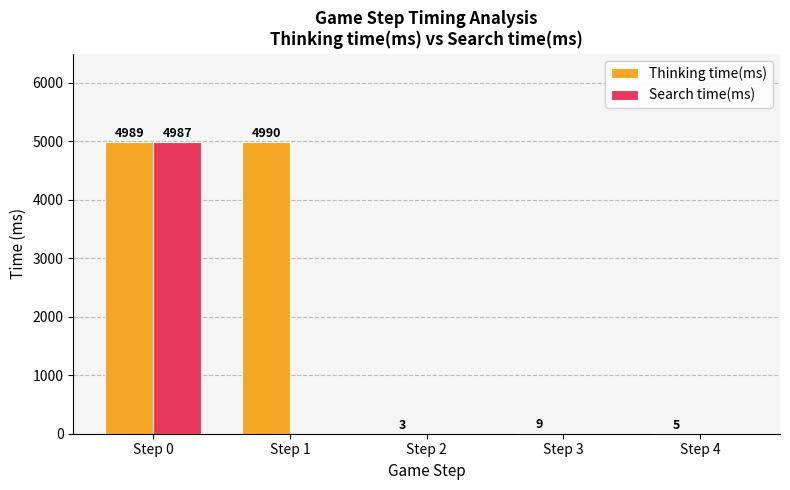

What is the sum of the Thinking time(ms) values at Step 4 and Step 2?

8